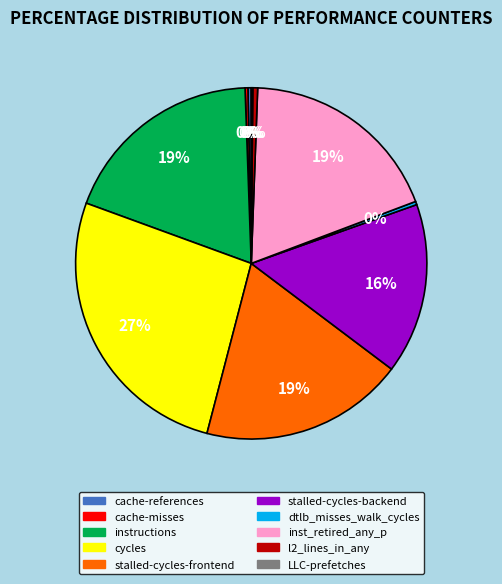

To the nearest percent, what is the average slice percentage?

10%